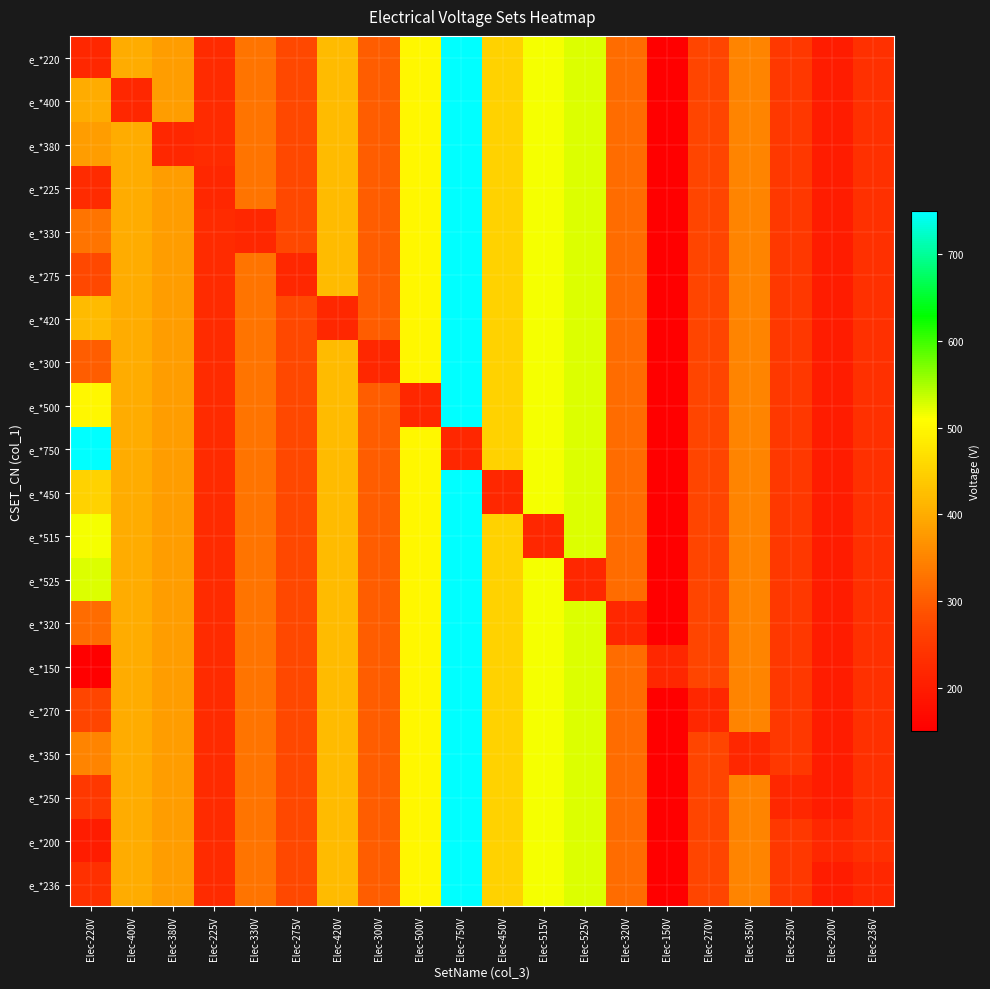

Which label corresponds to the smallest value in the chart?

Elec-150V